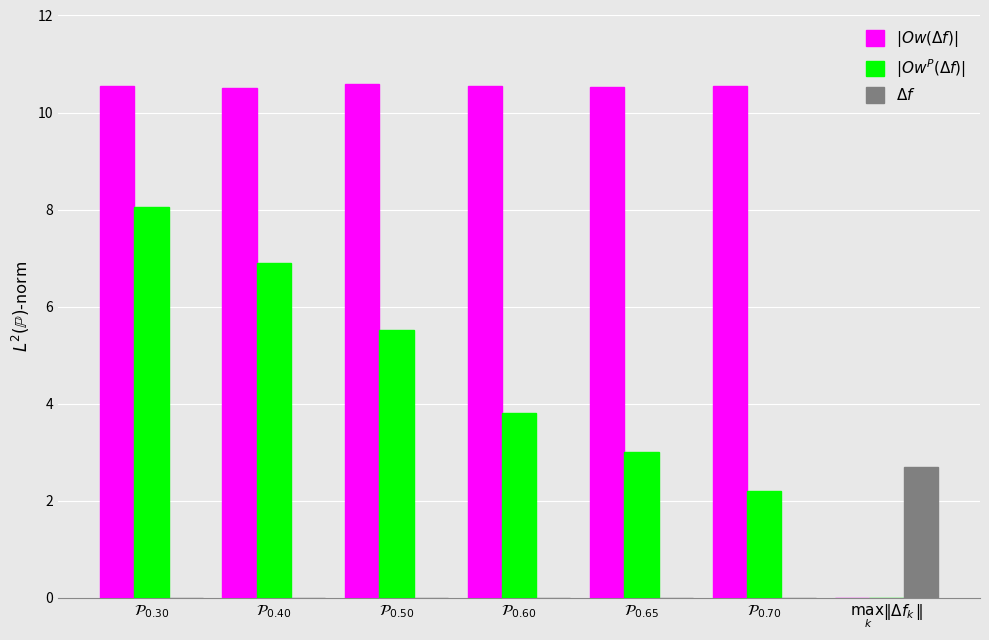

What is the greatest value displayed?

10.6